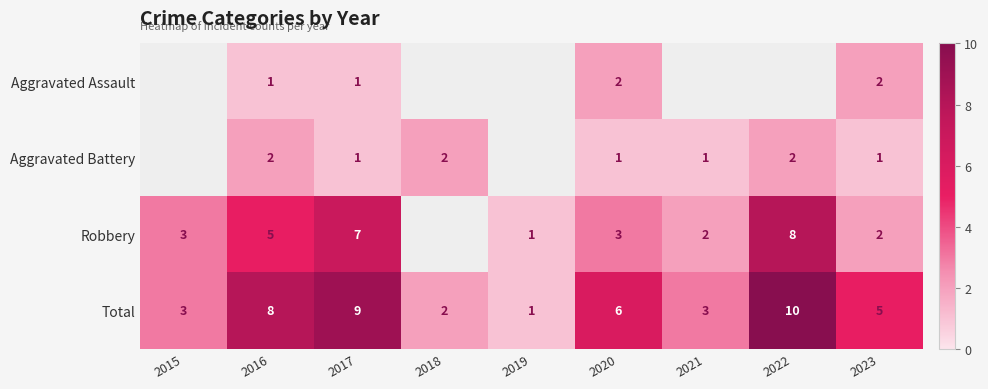

Which series has the largest total across all categories?

Total